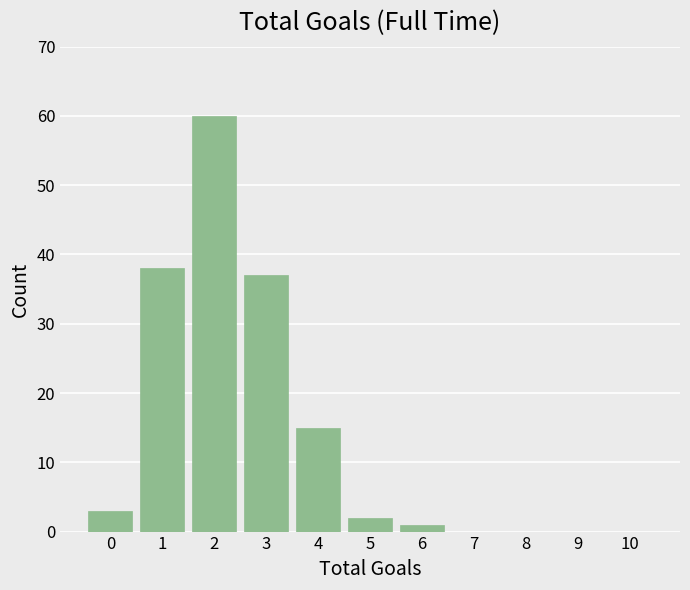

Reading left to right, what are all the values shown in this chart?

0=3	1=38	2=60	3=37	4=15	5=2	6=1	7=0	8=0	9=0	10=0